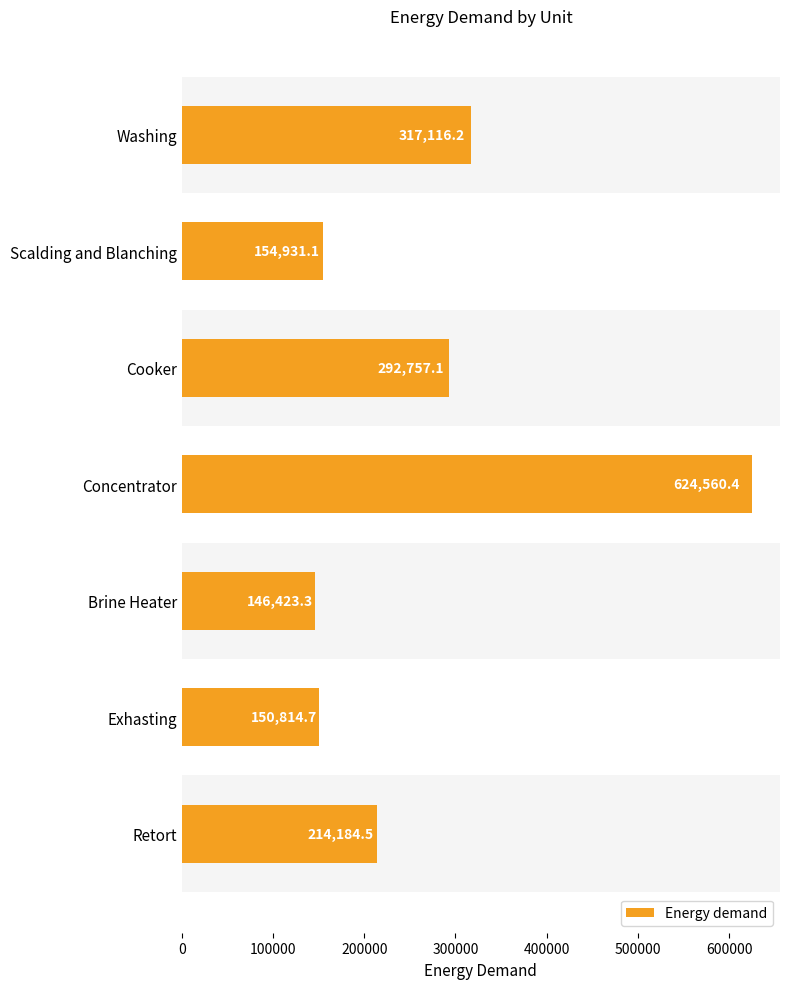

Reading bottom to top, what are all the values shown in this chart?

214184.5	150814.7	146423.3	624560.4	292757.1	154931.1	317116.2